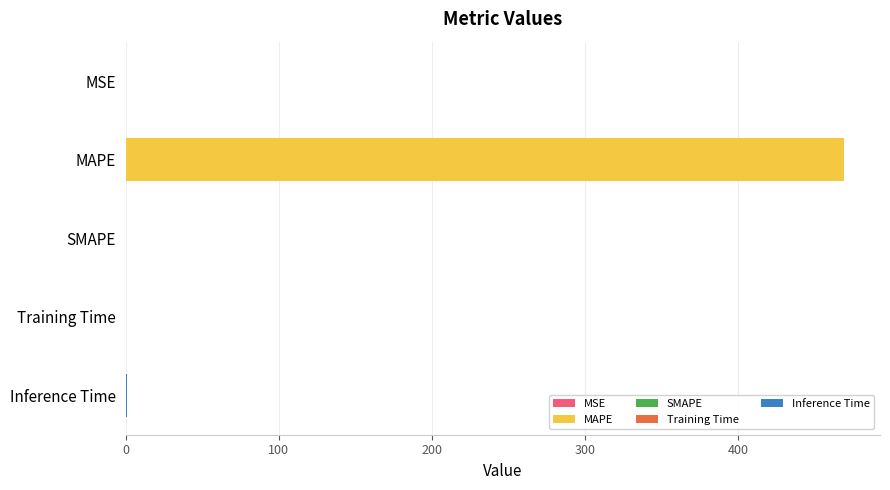

How many data points does each series have?

5